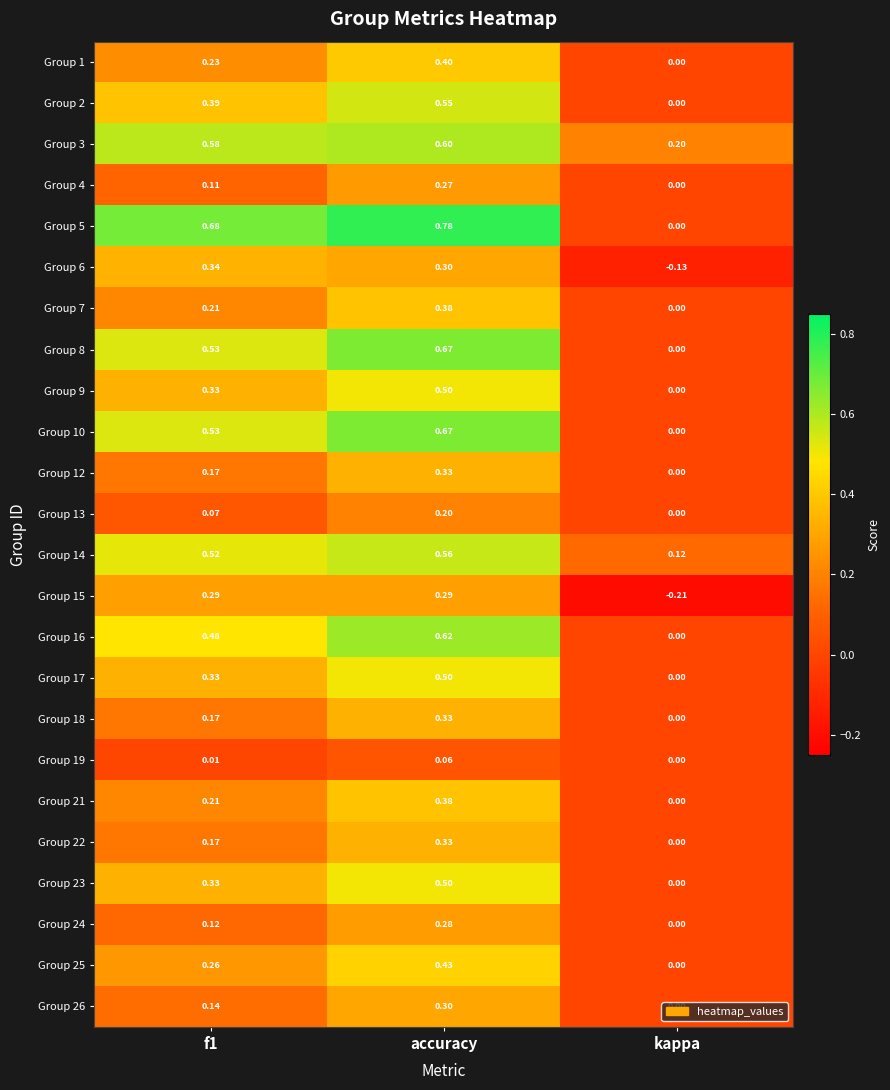

Which category has the lowest value across all series?

kappa